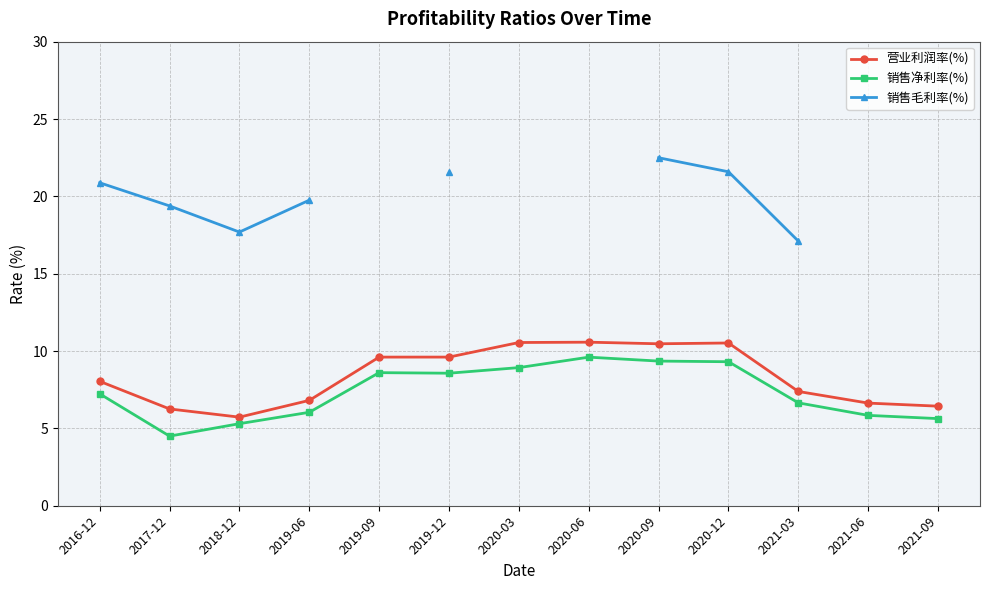

Is this an area chart (filled region under the line)?

No